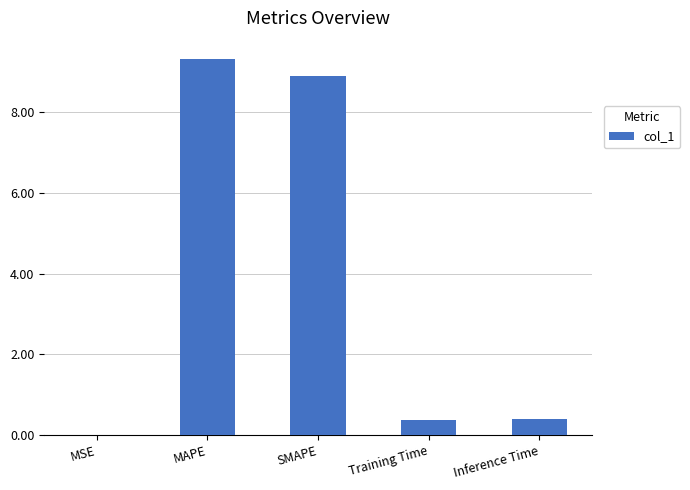

Are the bars horizontal?

No